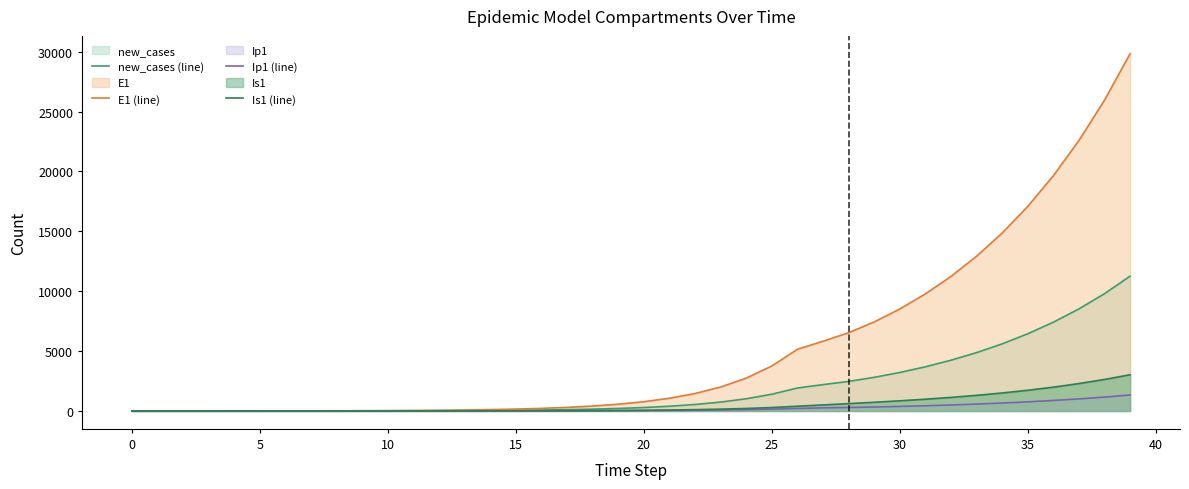

List the series in order of their peak value, lowest first.

Ip1 (line), Is1 (line), new_cases (line), E1 (line)